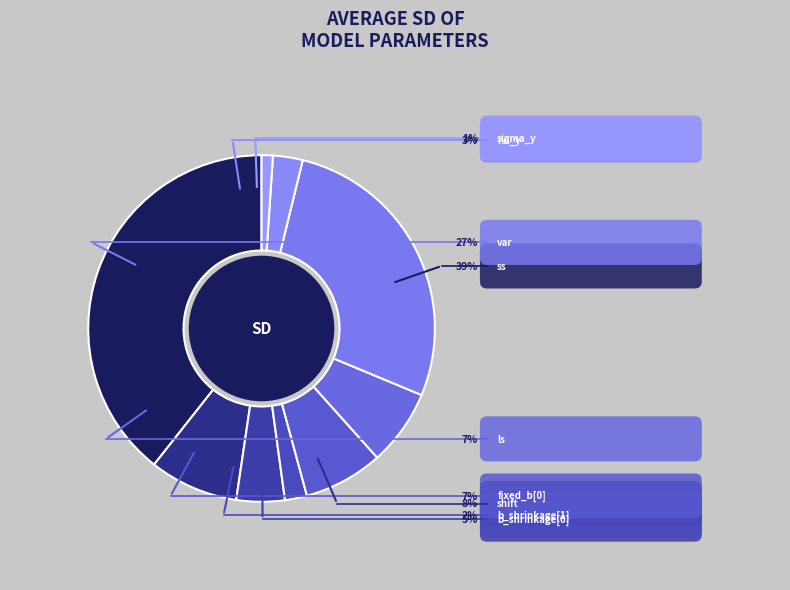

Count the number of slices in the pie.

9